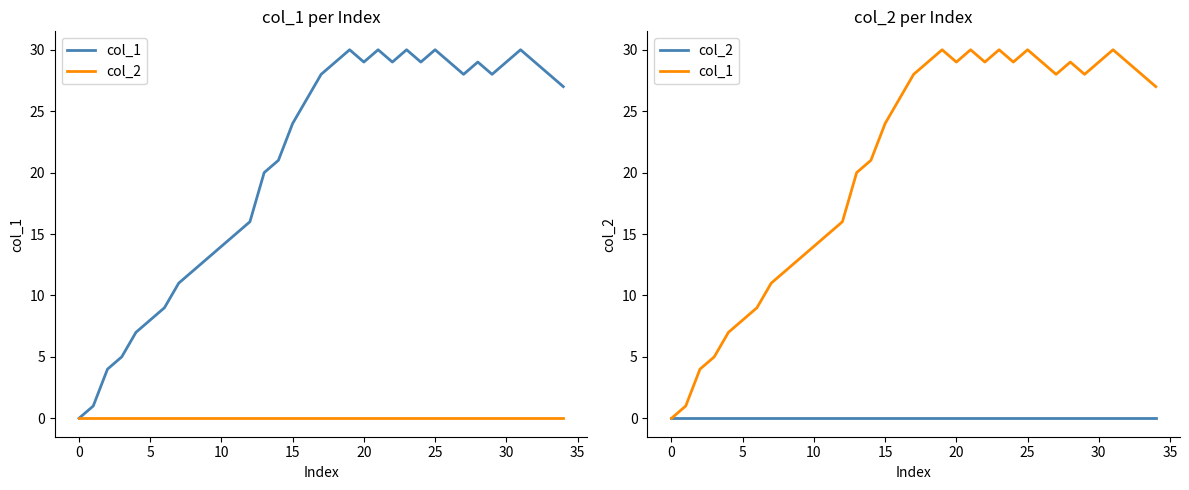

How many categories are shown in the chart?

35